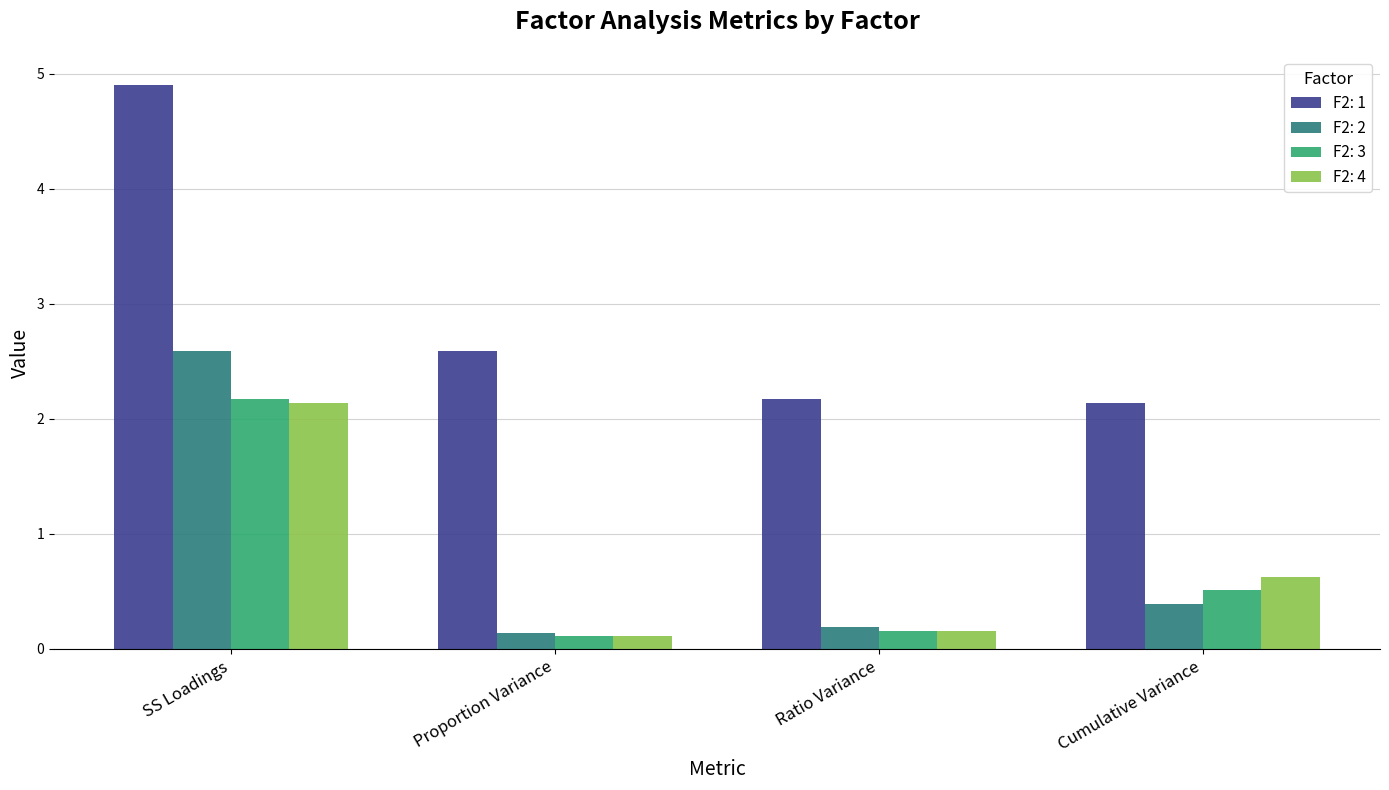

What is the lowest value of the F2: 1 series?

2.1